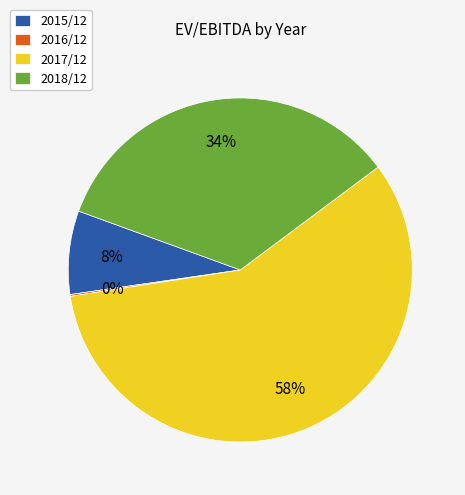

Which category has the biggest portion of the pie?

2017/12